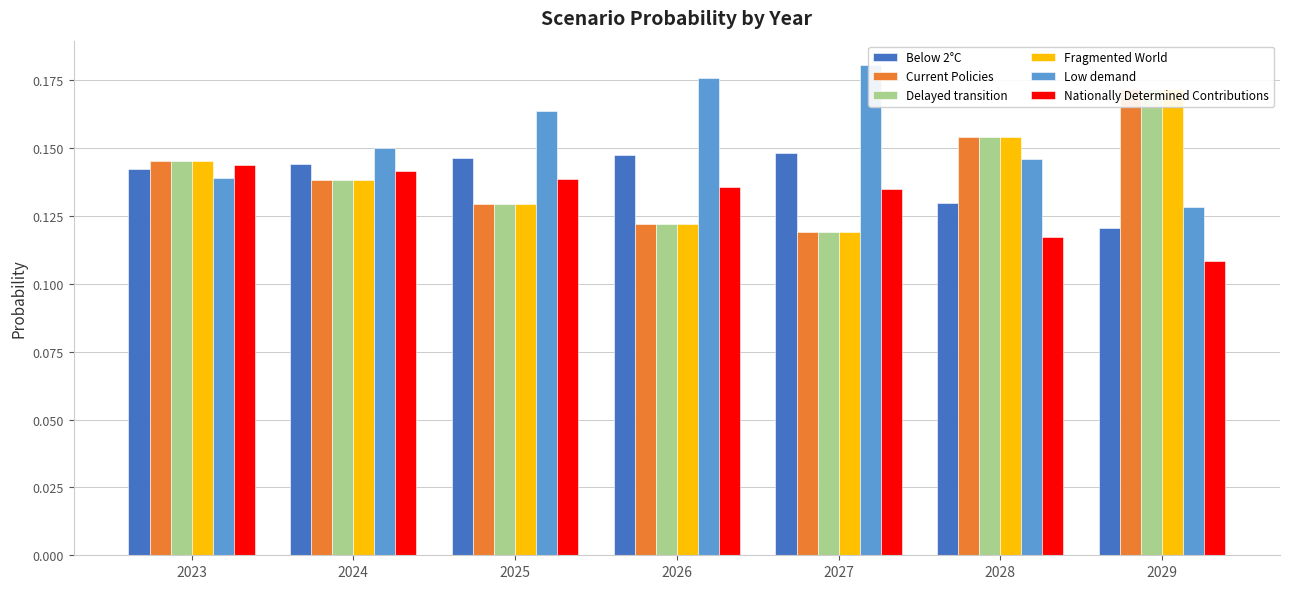

At which category does the chart reach its peak across all series?

2027